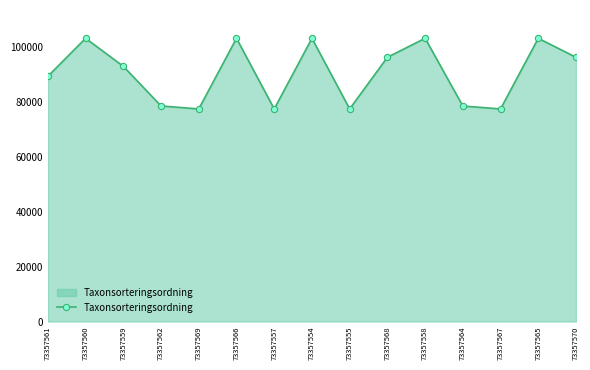

What is the change in value from 73357559 to 73357555?

-15538